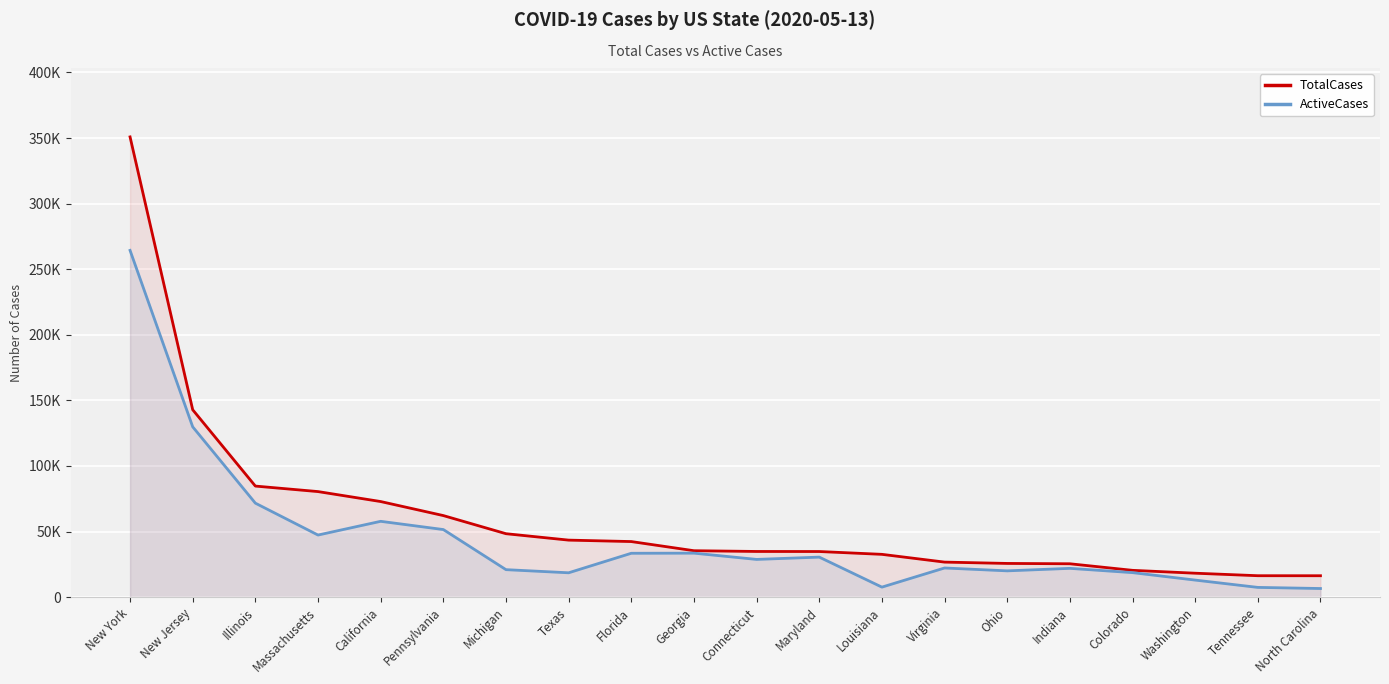

True or false: ActiveCases and TotalCases cross at least once.

False